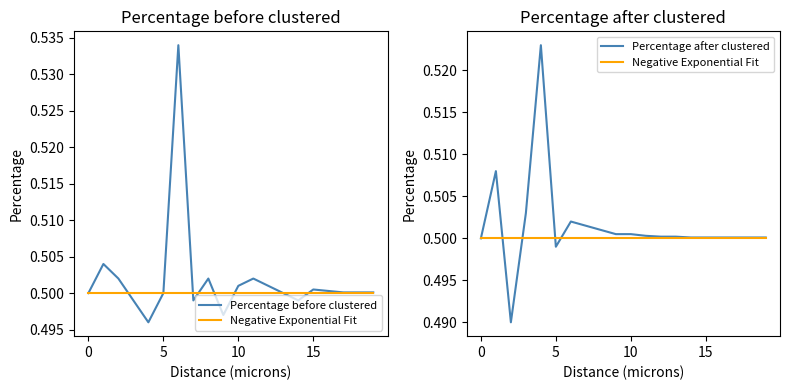

At which category does the chart reach its peak across all series?

6